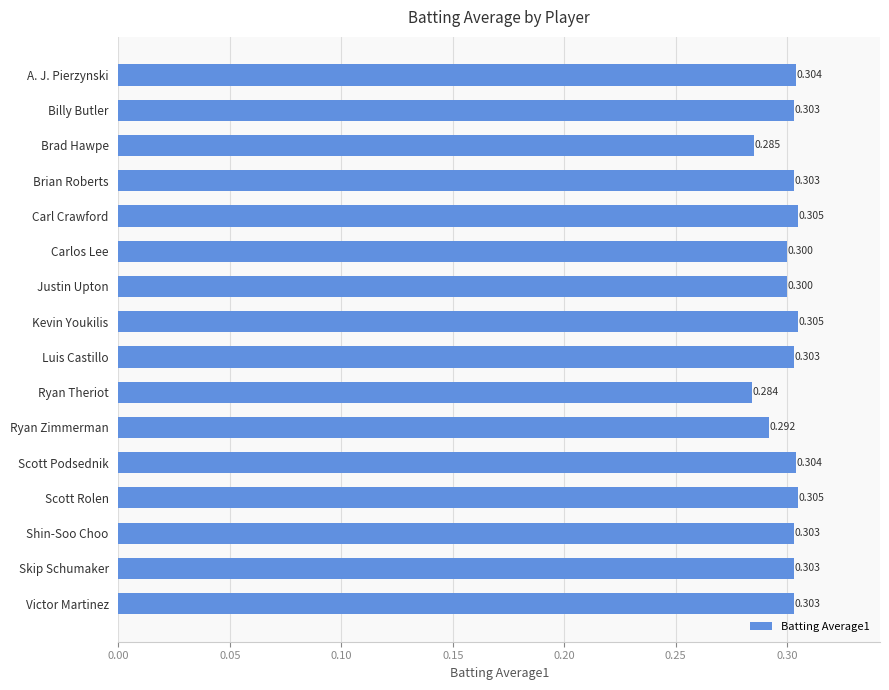

What is the label of the 16th bar from the bottom?

A. J. Pierzynski